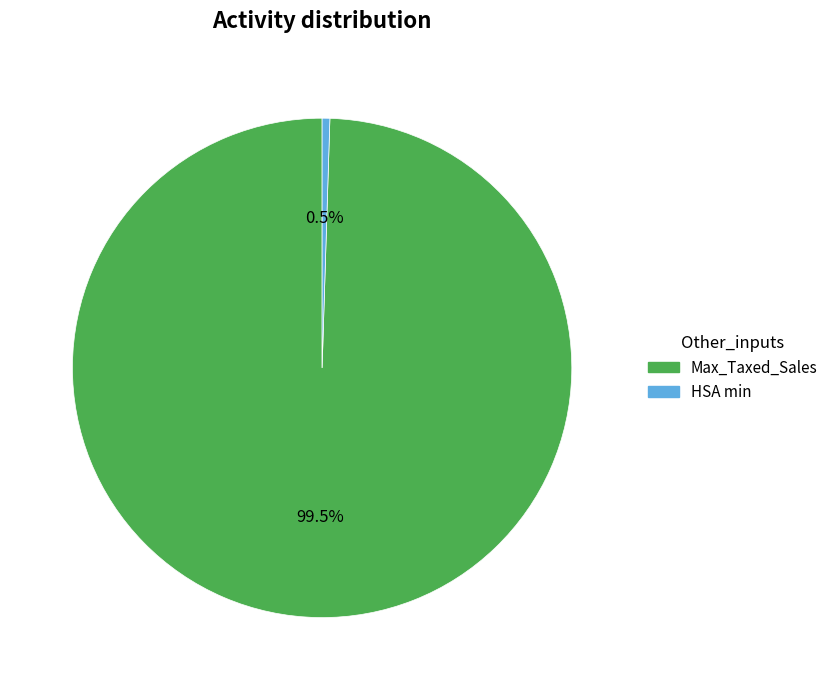

Between HSA min and Max_Taxed_Sales, which is larger?

Max_Taxed_Sales